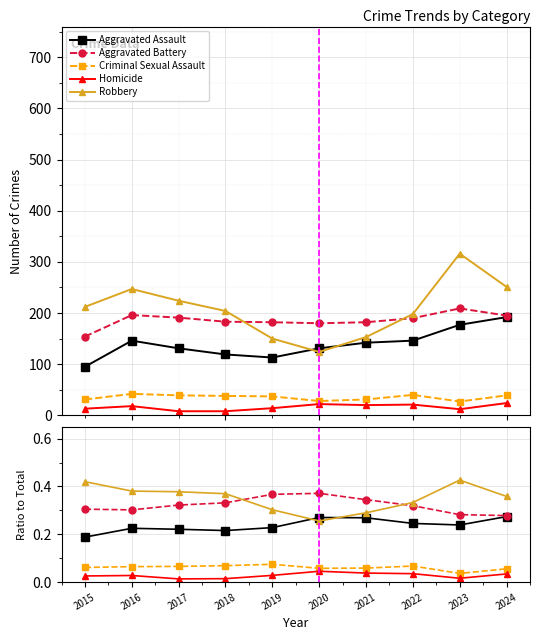

At which label does Criminal Sexual Assault reach its peak?

2019